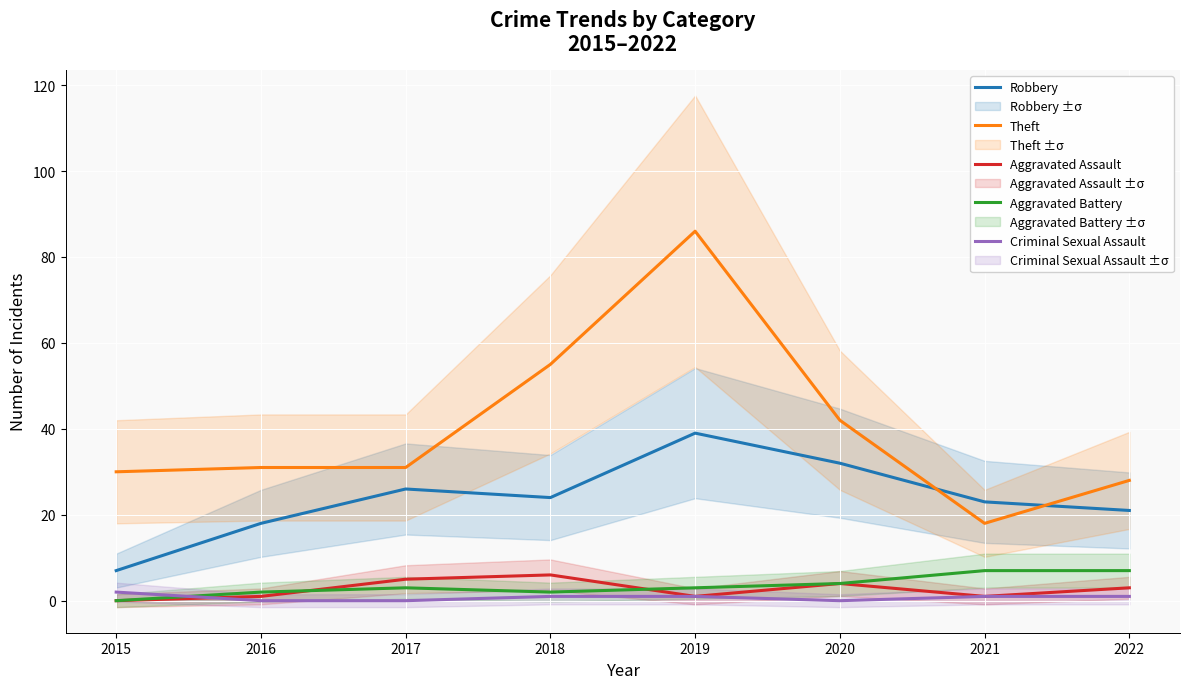

Reading left to right, extract all data points from this chart.

Robbery: 7	18	26	24	39	32	23	21
Theft: 30	31	31	55	86	42	18	28
Aggravated Assault: 0	1	5	6	1	4	1	3
Aggravated Battery: 0	2	3	2	3	4	7	7
Criminal Sexual Assault: 2	0	0	1	1	0	1	1